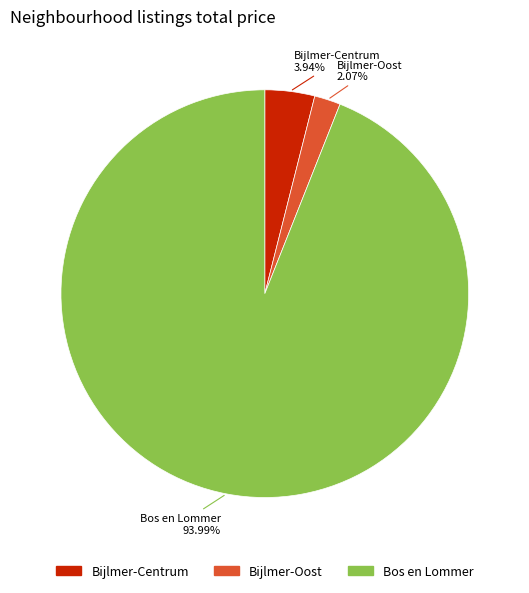

What is the majority slice?

Bos en Lommer